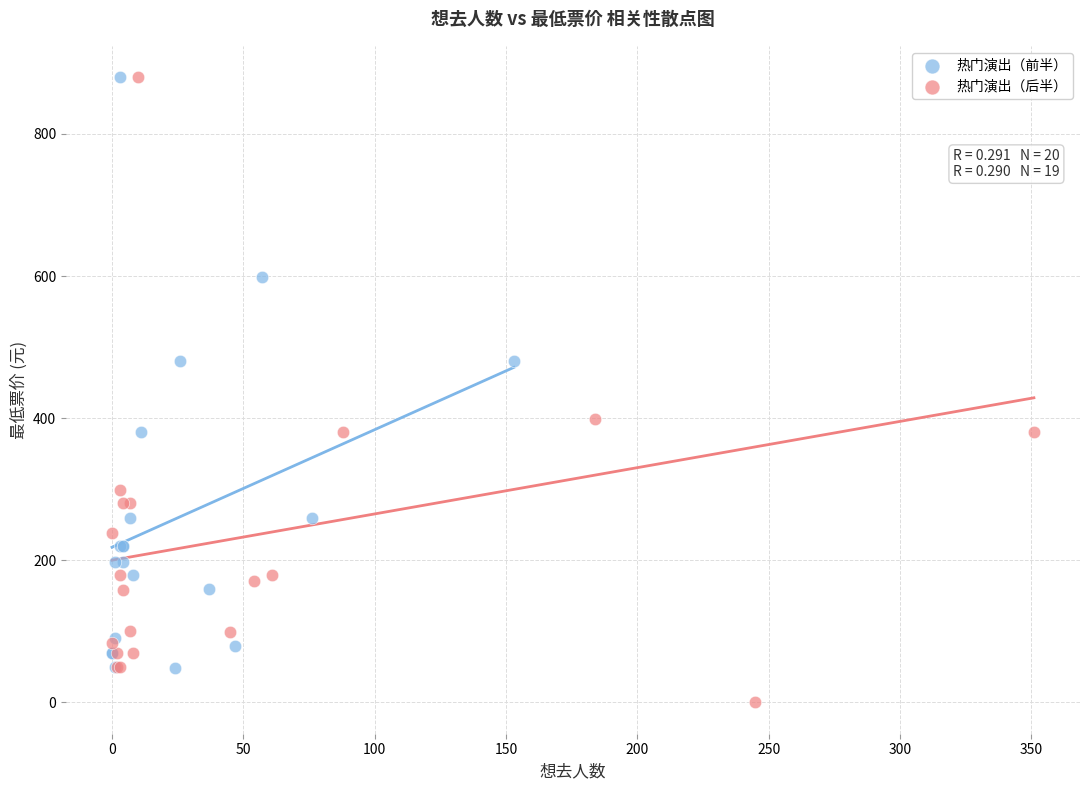

Which series reaches the minimum Y coordinate?

热门演出（后半）